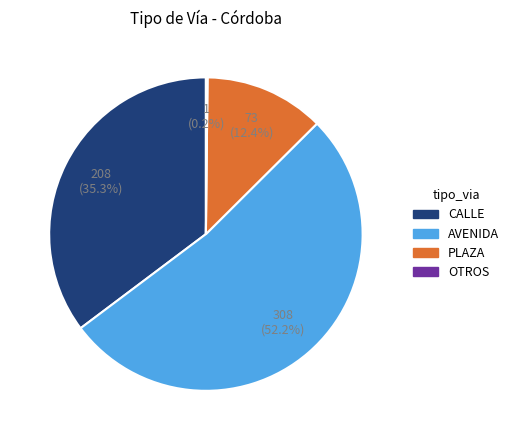

Is there a majority slice in this chart?

Yes